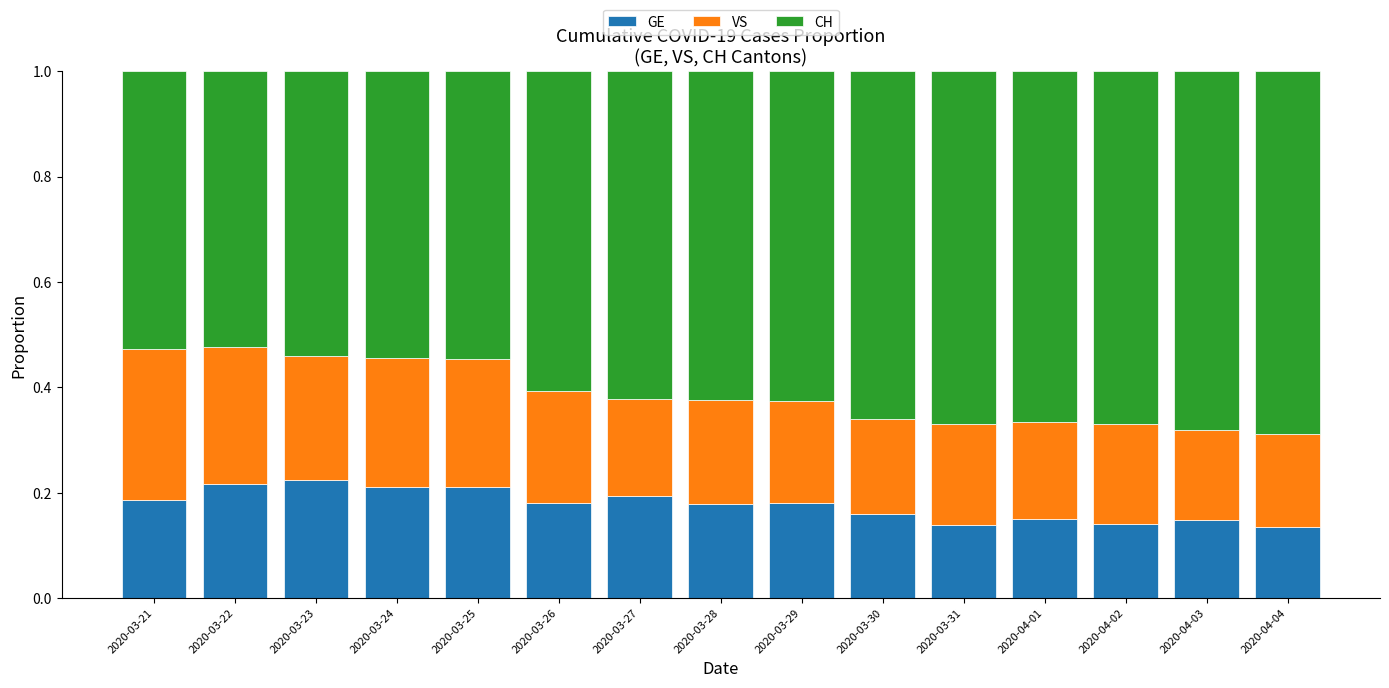

The value of GE at 2020-03-31 is 0.2. True or false?

False